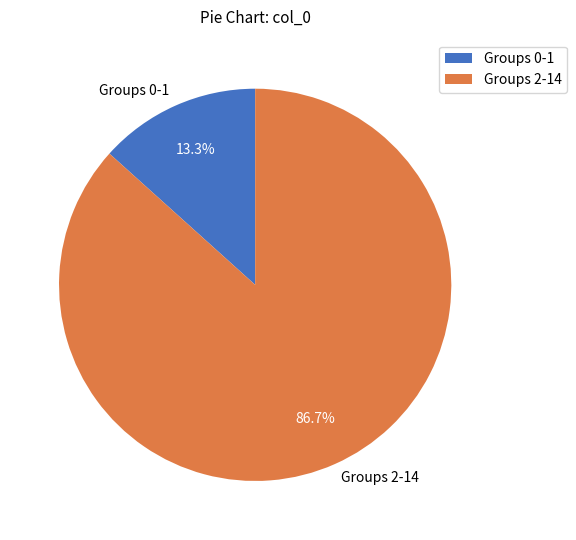

How many slices are in this pie chart?

2